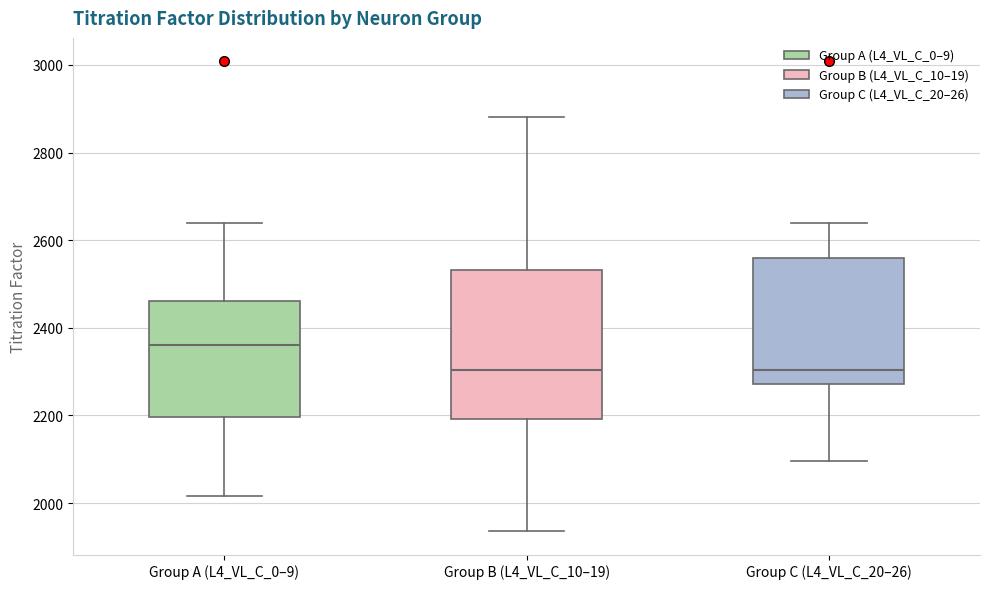

Reading left to right, transcribe this box plot: for each box, give where its median line is, the range the box spans, and where its two whiskers end, as read against the y-axis. The values are not printed on the chart, so give them approximately, as read against the axis.

Group A (L4_VL_C_0–9): median 2360, box 2200 to 2460, whiskers 2020 to 2640
Group B (L4_VL_C_10–19): median 2300, box 2200 to 2540, whiskers 1940 to 2880
Group C (L4_VL_C_20–26): median 2300, box 2280 to 2560, whiskers 2100 to 2640